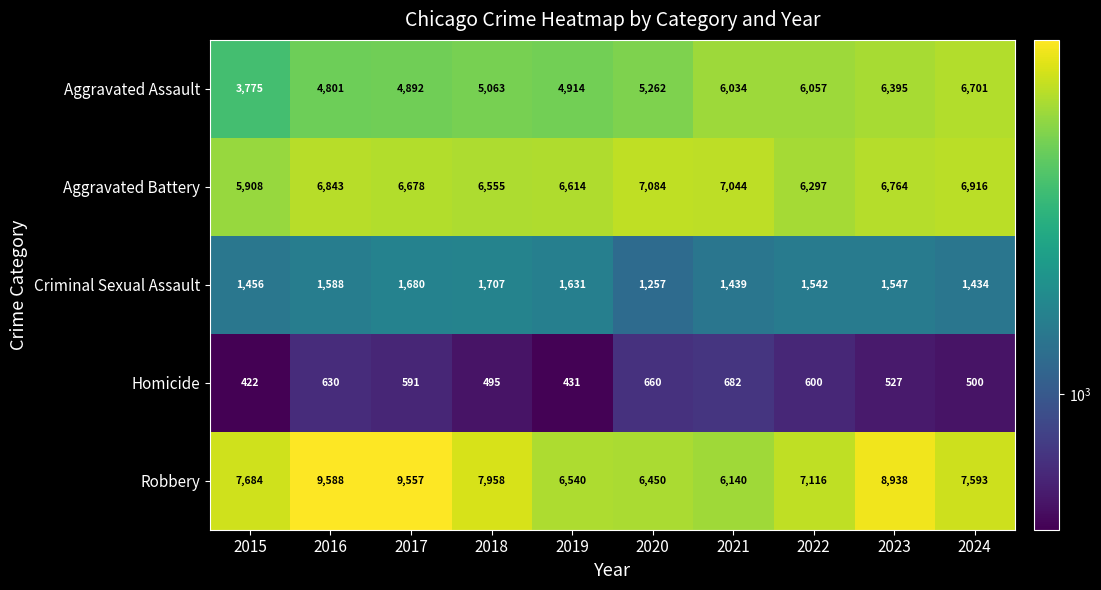

What is the difference between the highest and lowest values at 2019?

6183